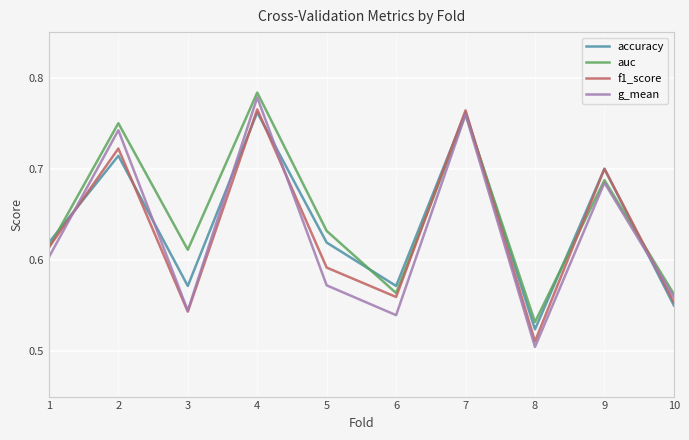

Which label corresponds to the smallest value in the chart?

8